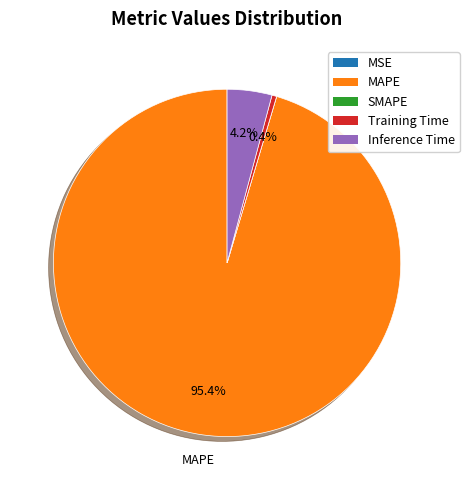

Is there any slice that represents more than half of the pie?

Yes